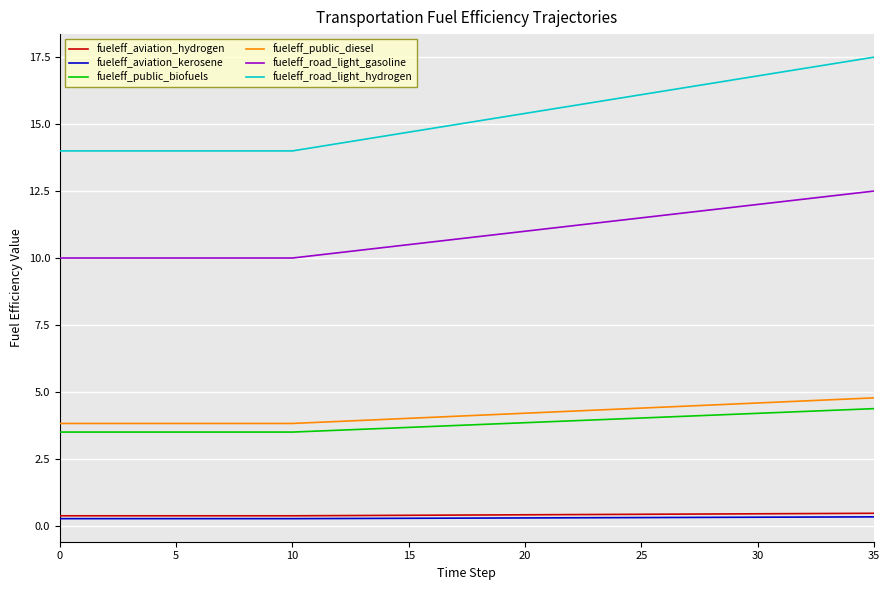

True or false: fueleff_aviation_hydrogen and fueleff_public_diesel intersect in this chart.

False